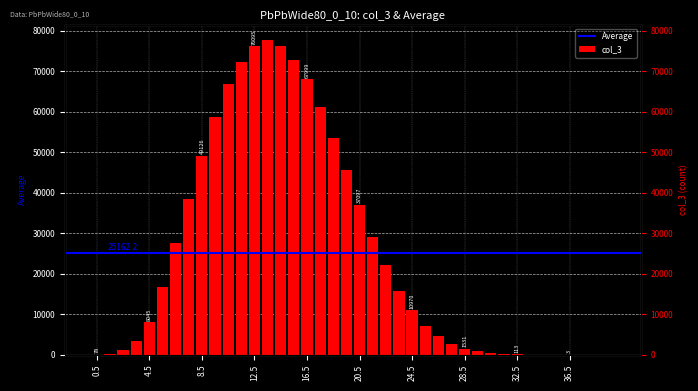

Where is the data nearest to the value 38811?

7.5